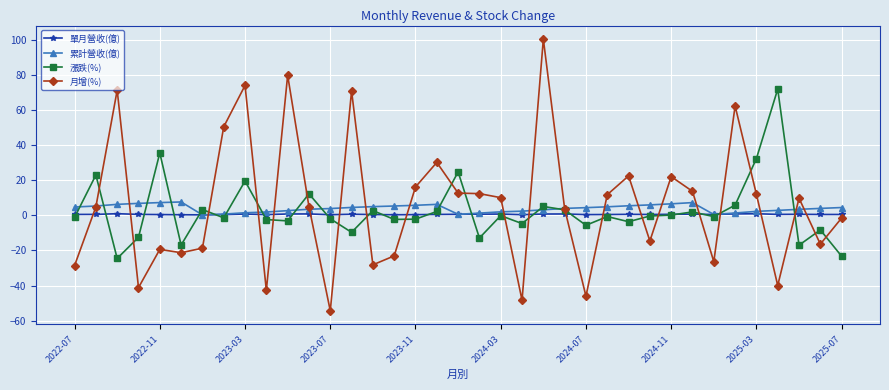

What is the minimum value for 月增(%)?

-54.4